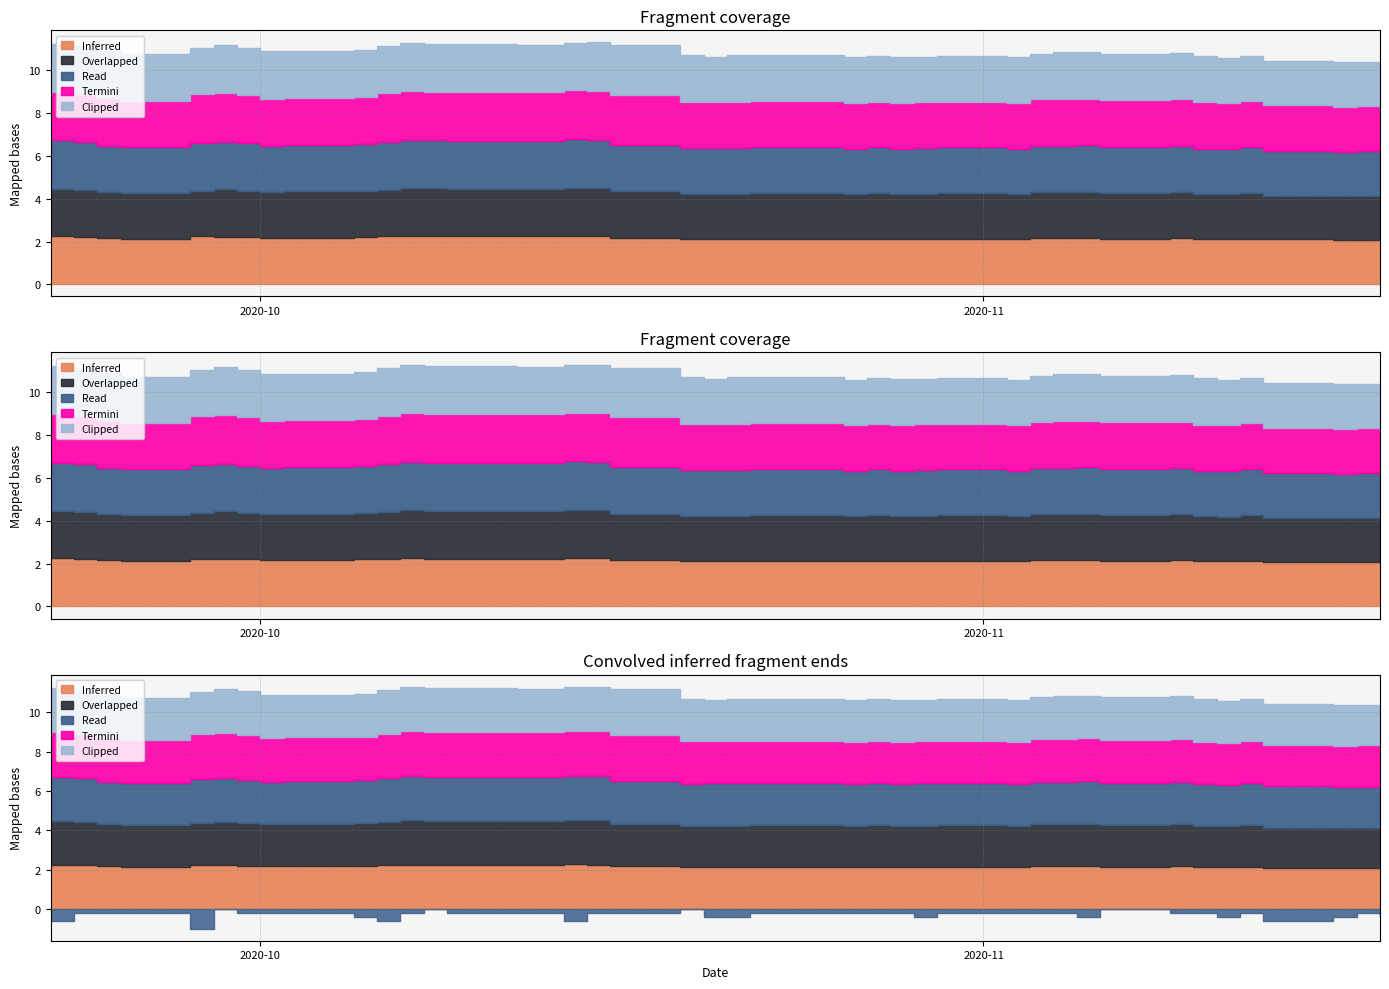

At which category does Clipped reach its first local peak?

5